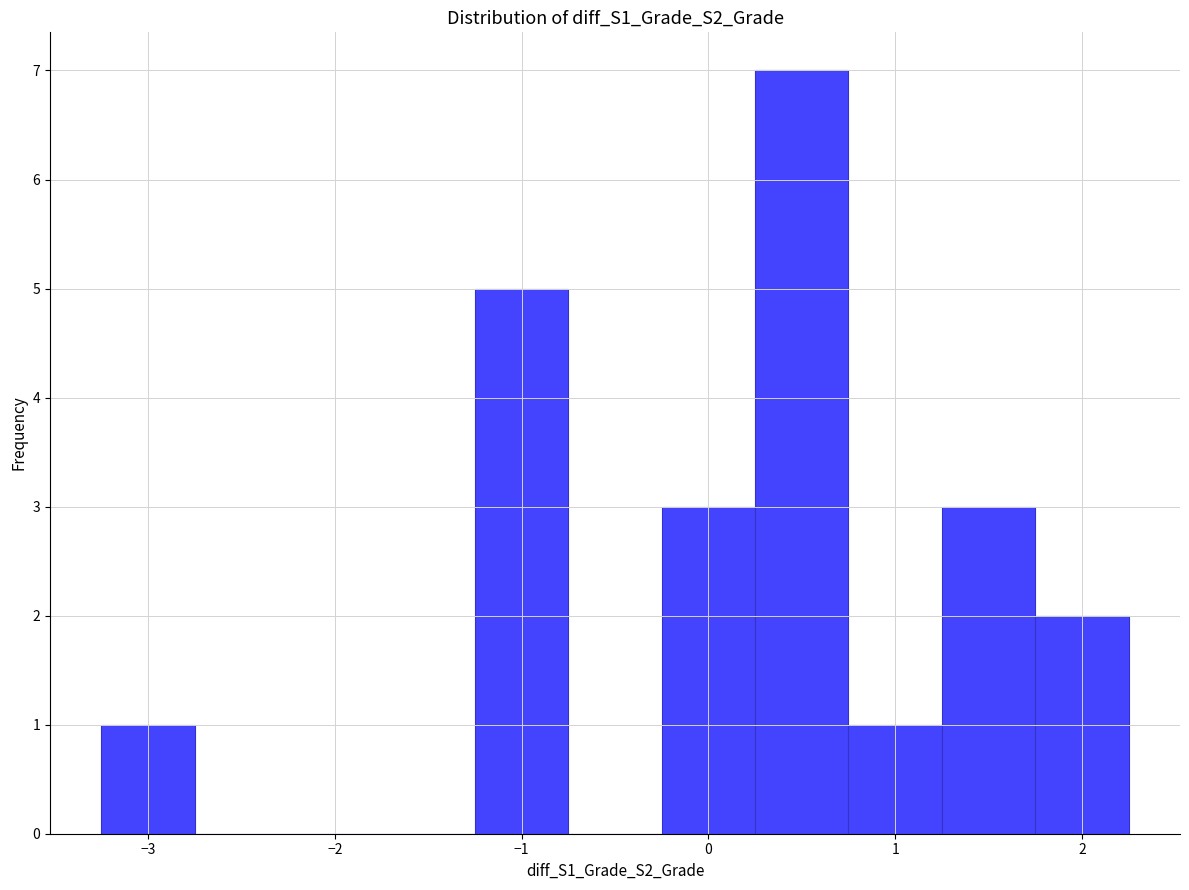

What is the height of the bar covering 1.25 to 1.75 on the x-axis? Neither the bar edges nor the heights are printed on the chart, so give them approximately, as read against the axes.

3